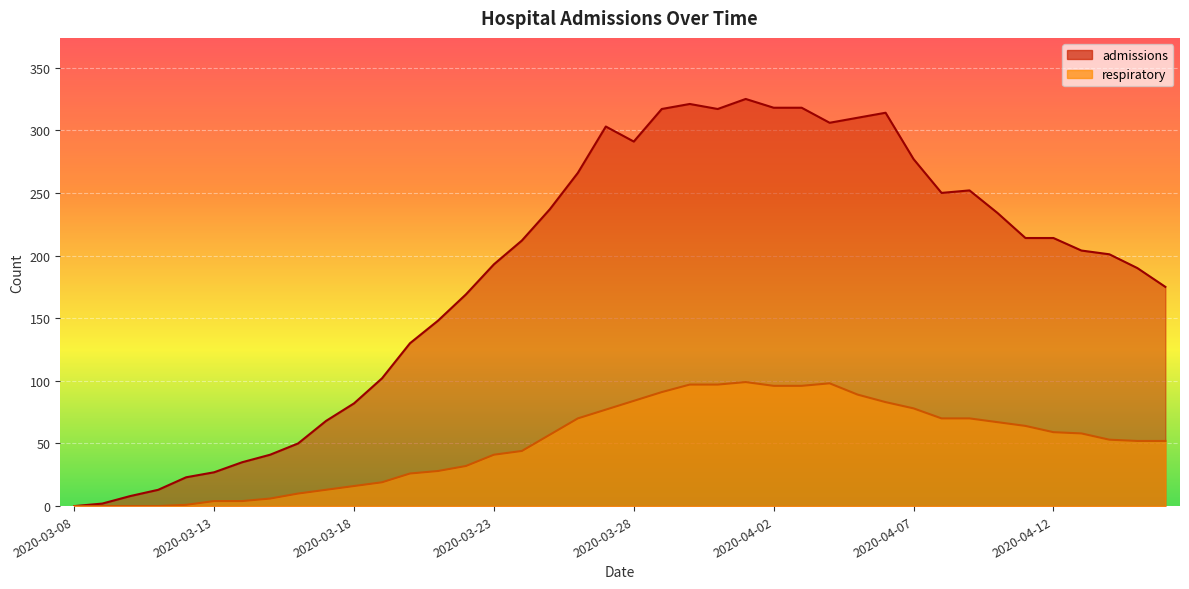

Where does the admissions series first go above 212?

2020-03-25